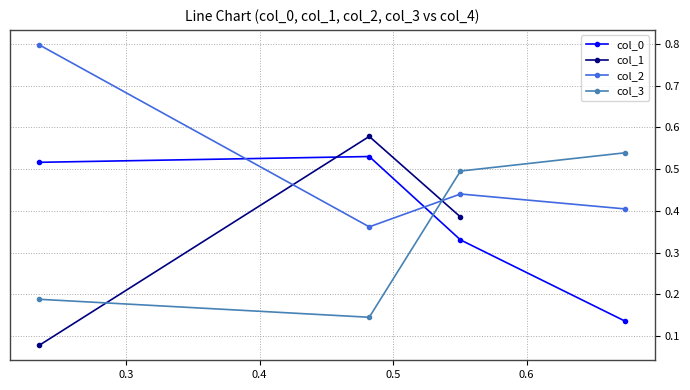

Where is the data nearest to the value 0?

3